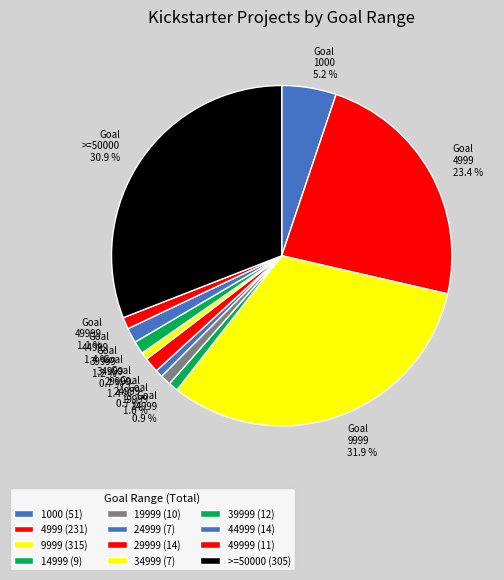

Is it true that 1000 is 5% of the pie?

True